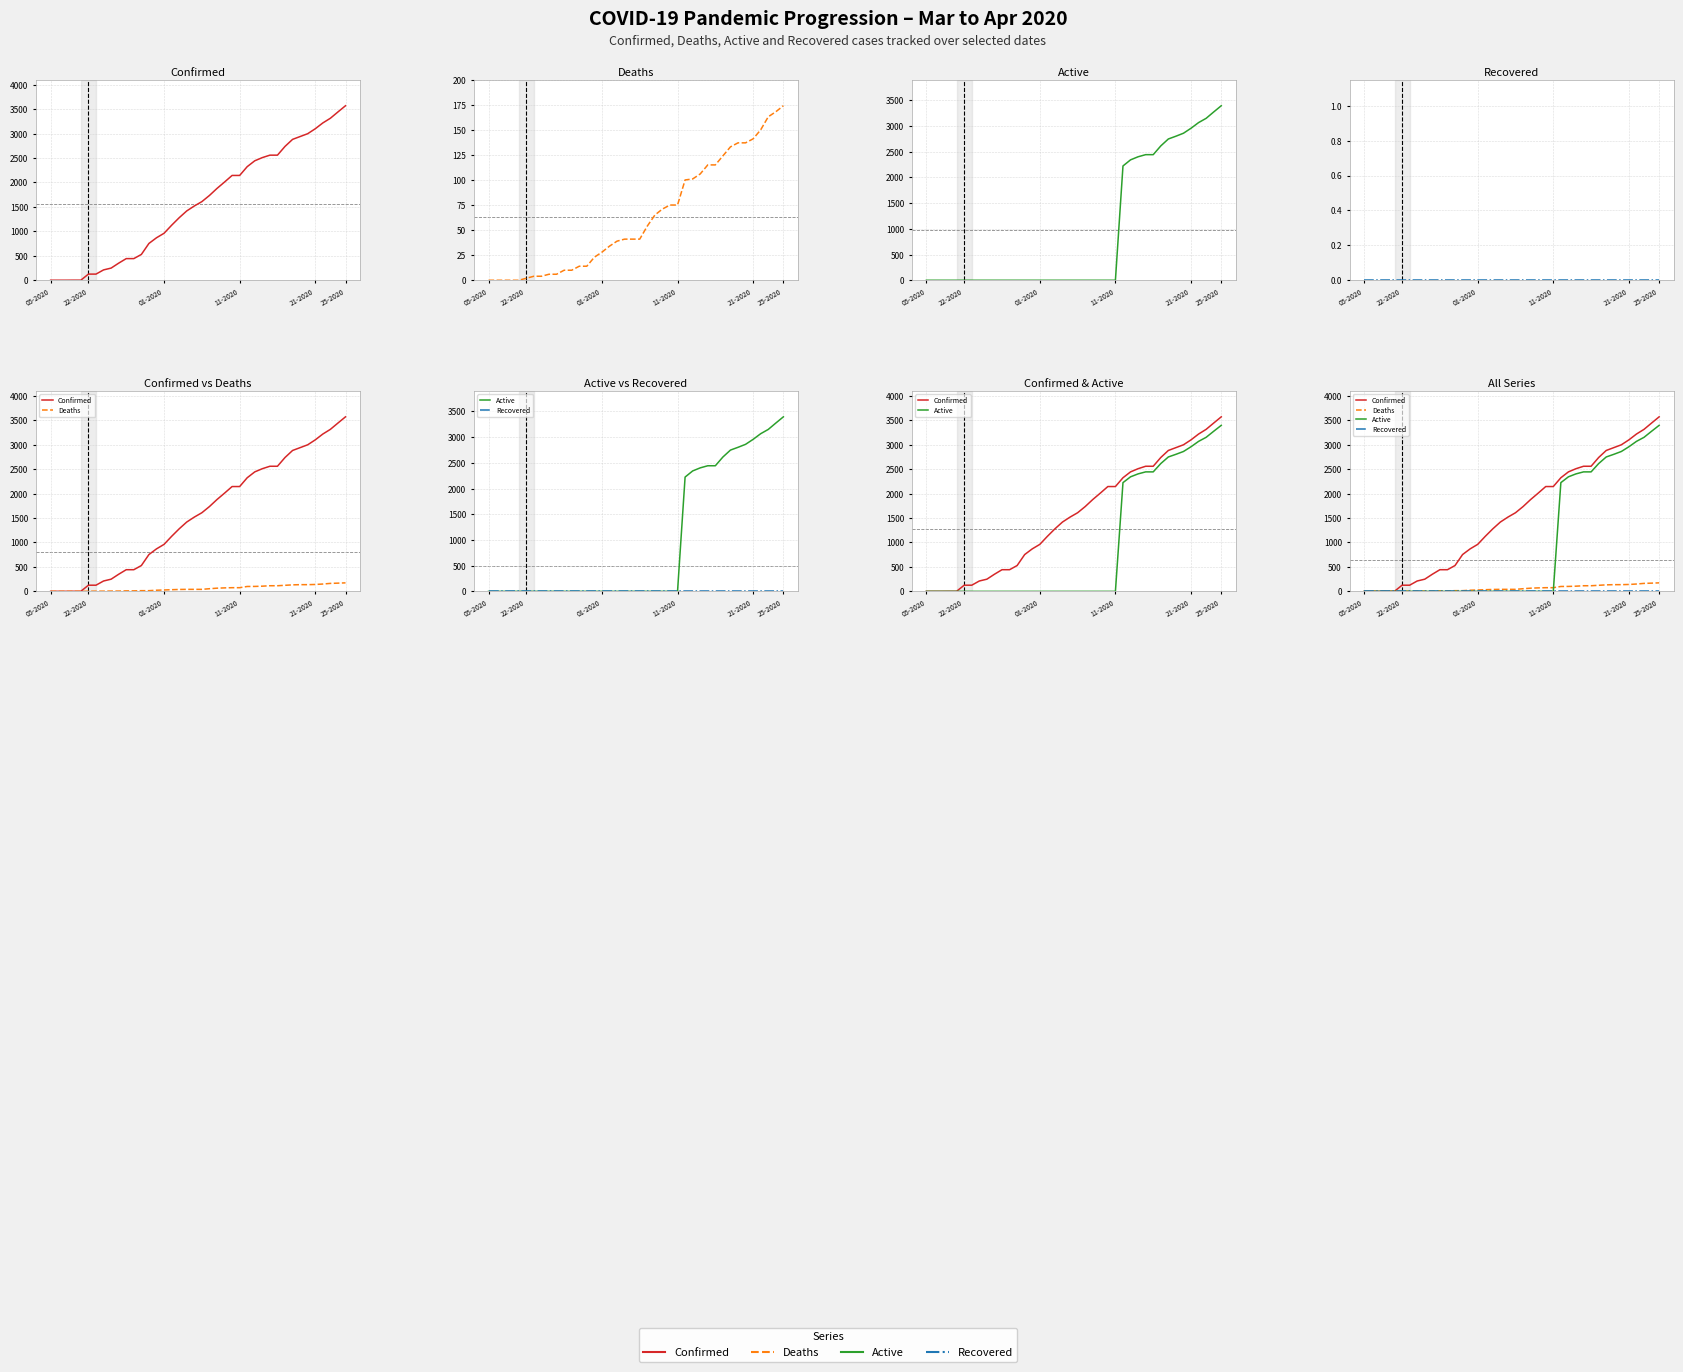

Which category has the highest value in the Recovered series?

05-2020